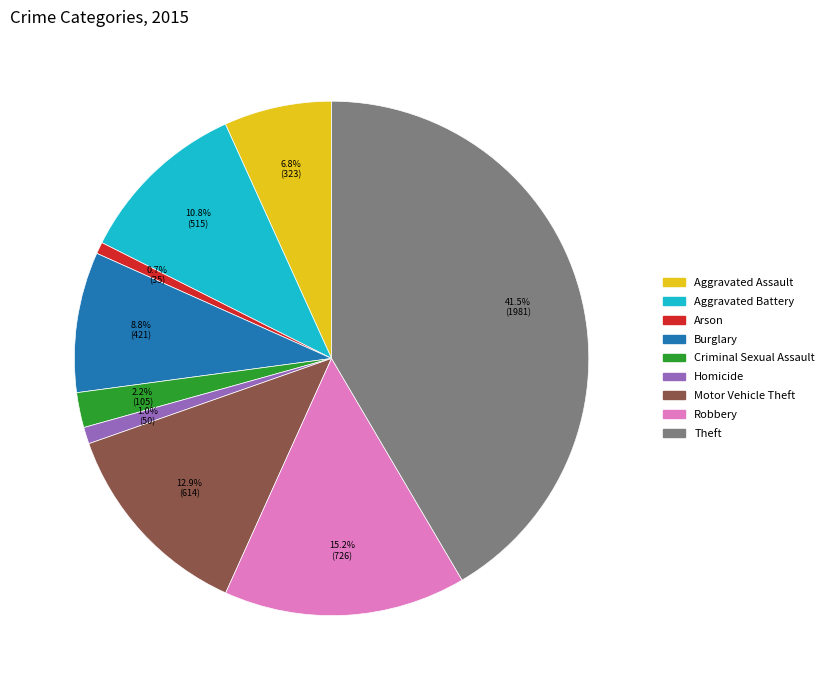

What percentage do Motor Vehicle Theft and Burglary together represent?

21.7%